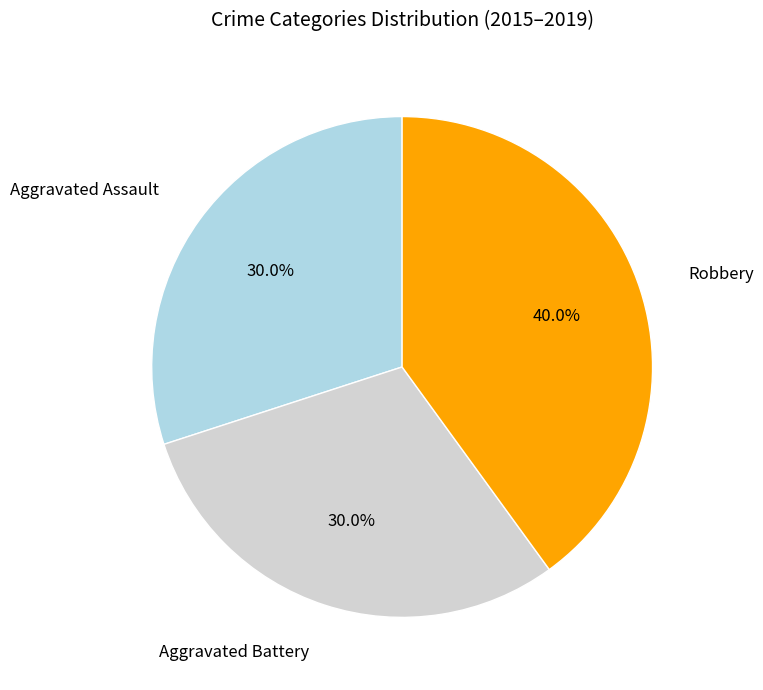

Is Aggravated Battery the majority of the pie?

No